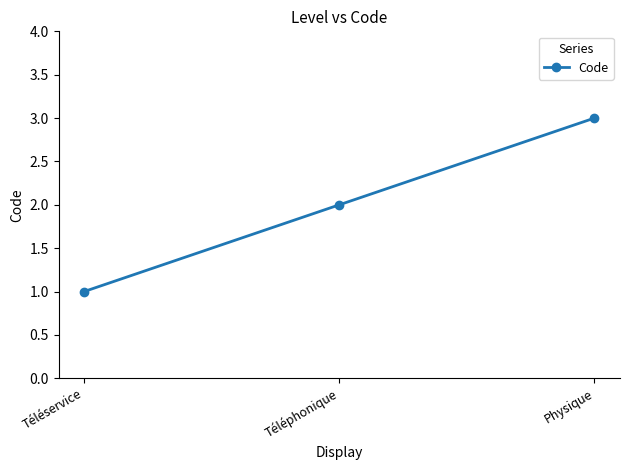

Reading left to right, extract all data points from this chart.

1	2	3